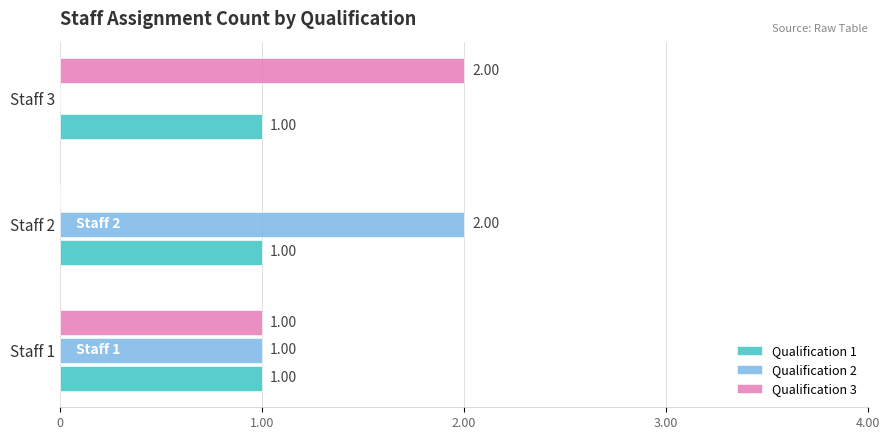

What is the total value across all series at Staff 3?

3